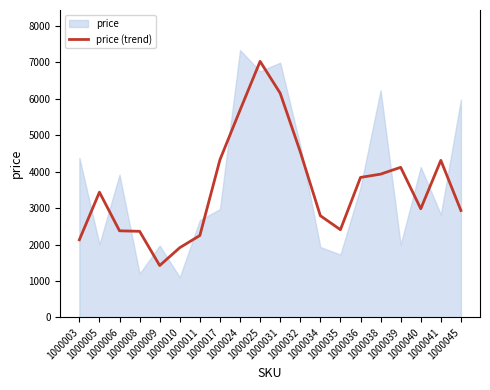

Approximately how many times larger is the value at 1000040 compared to 1000031?

0.5